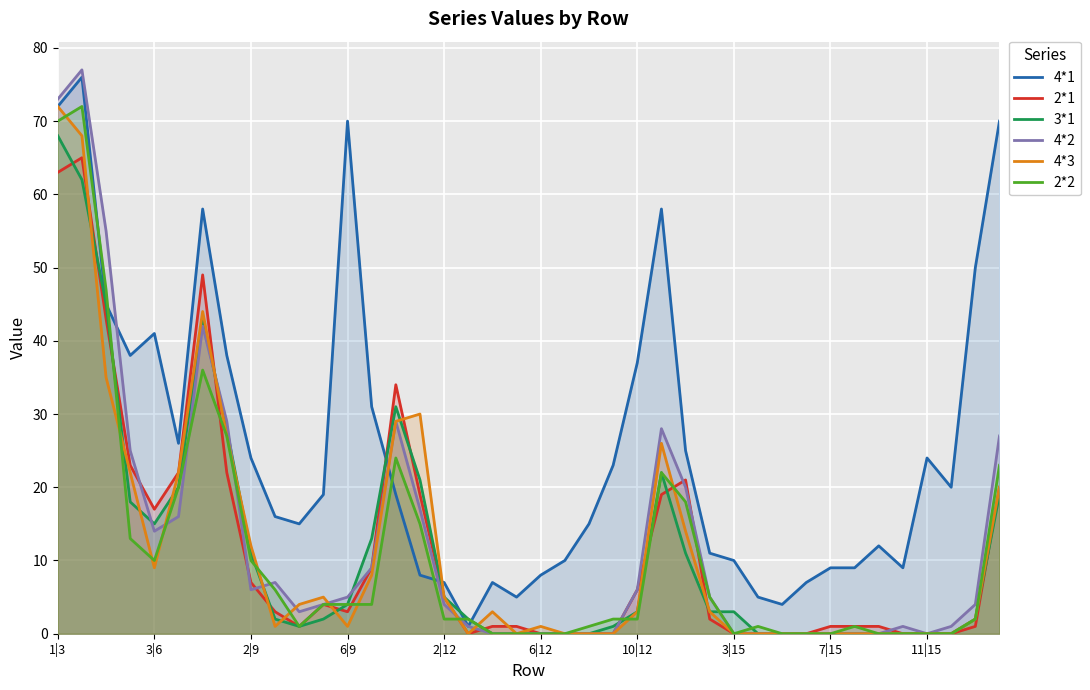

How many values in 4*2 are above zero?

26